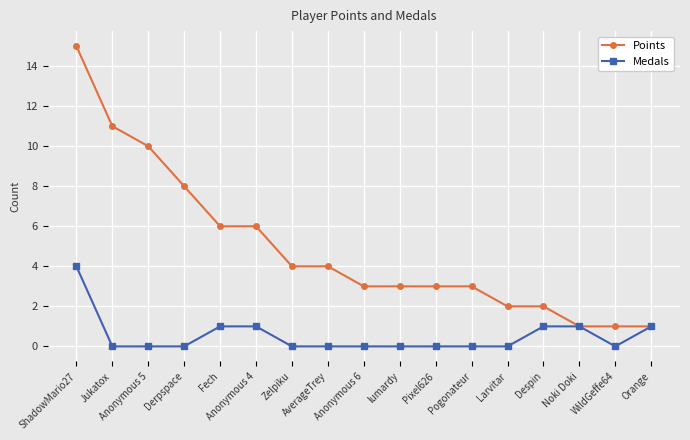

What is the maximum value for Medals?

4